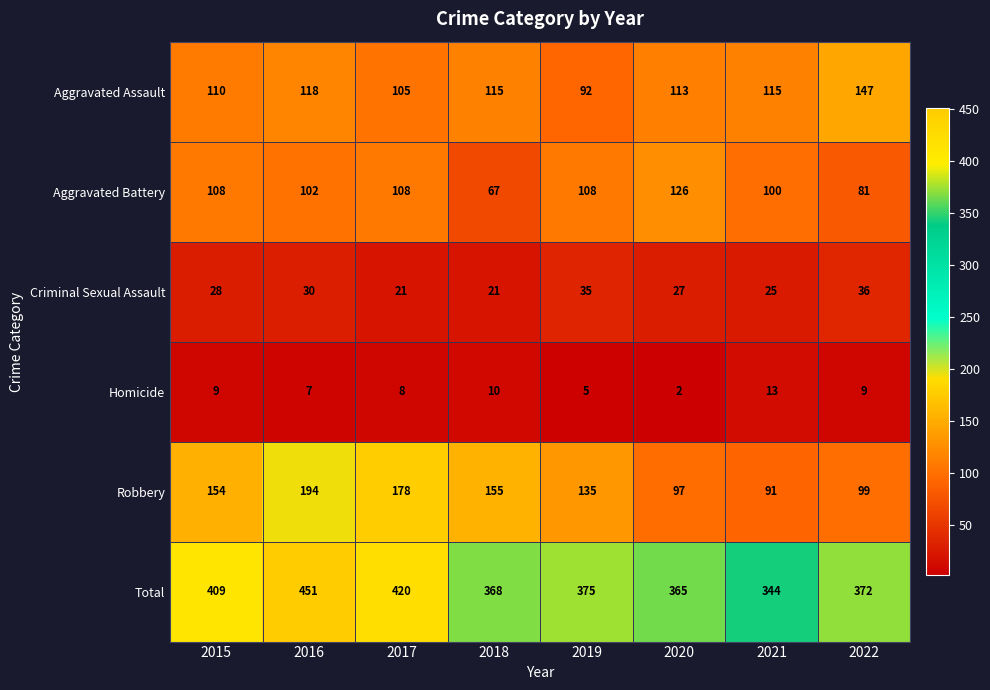

How many series are shown in this chart?

6